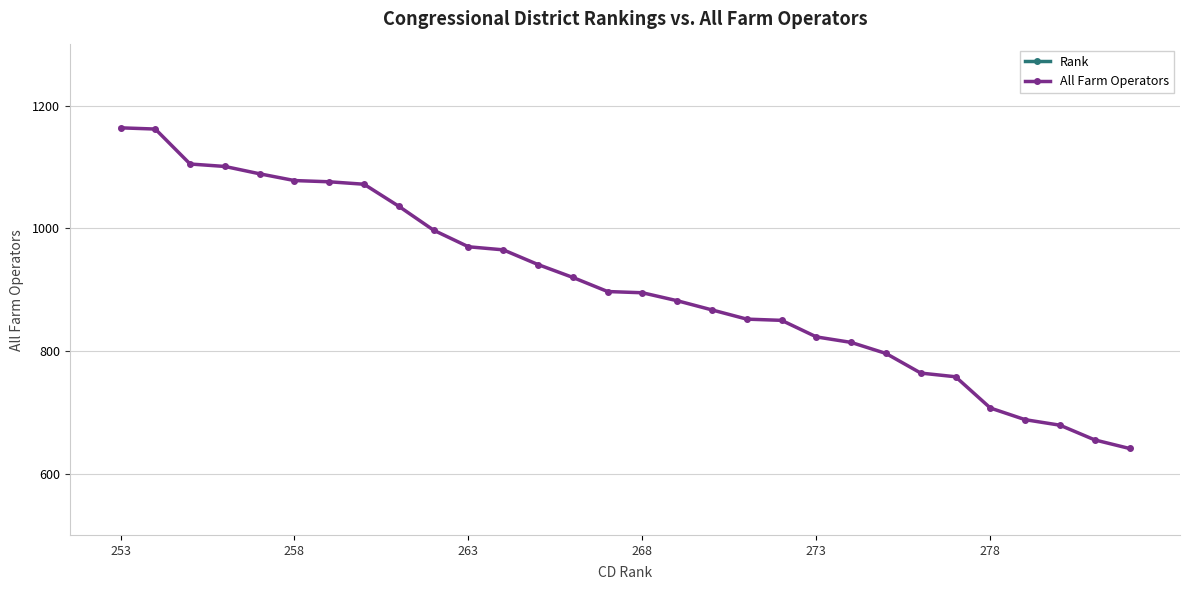

Is it true that All Farm Operators equals 895 at 268?

True